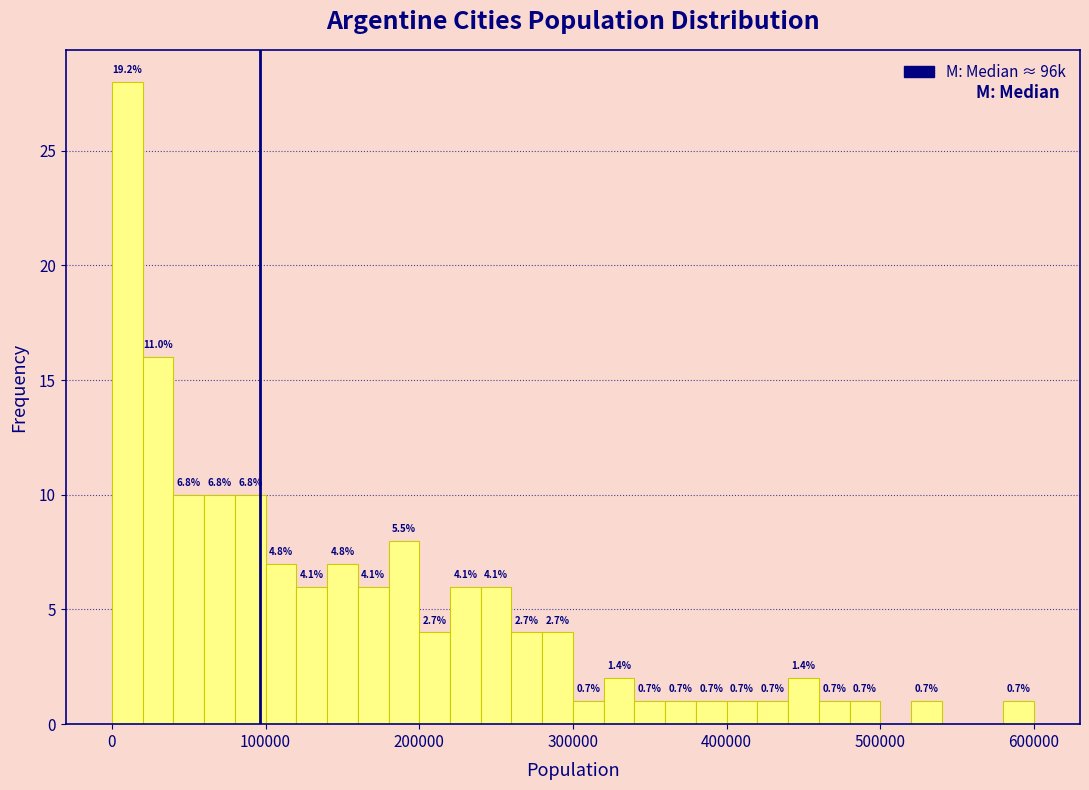

Read against the x-axis, roughly where is the centre of the tallest bar?

10000